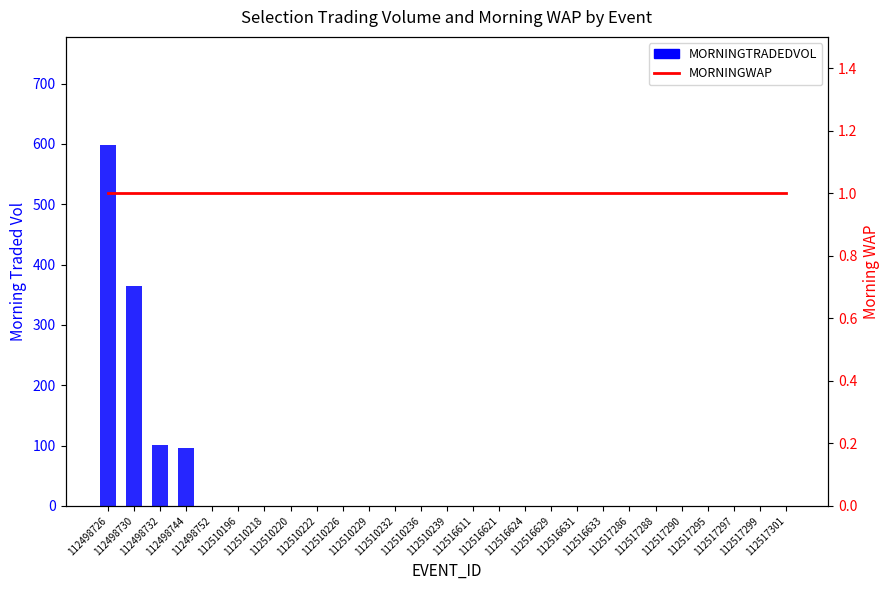

Which series has the largest total across all categories?

MORNINGTRADEDVOL